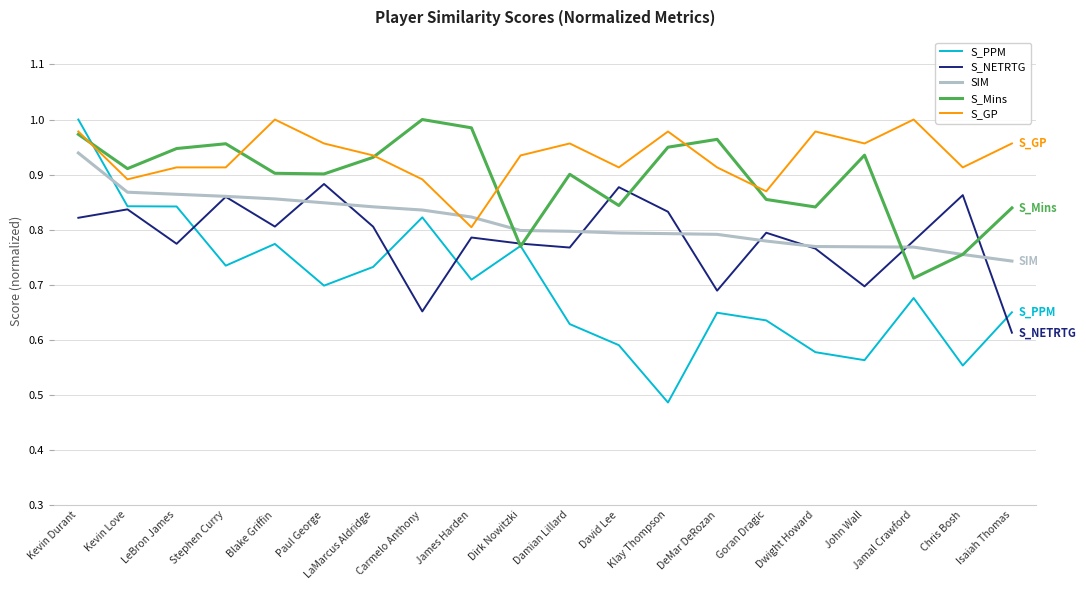

What position from the right is Isaiah Thomas?

1